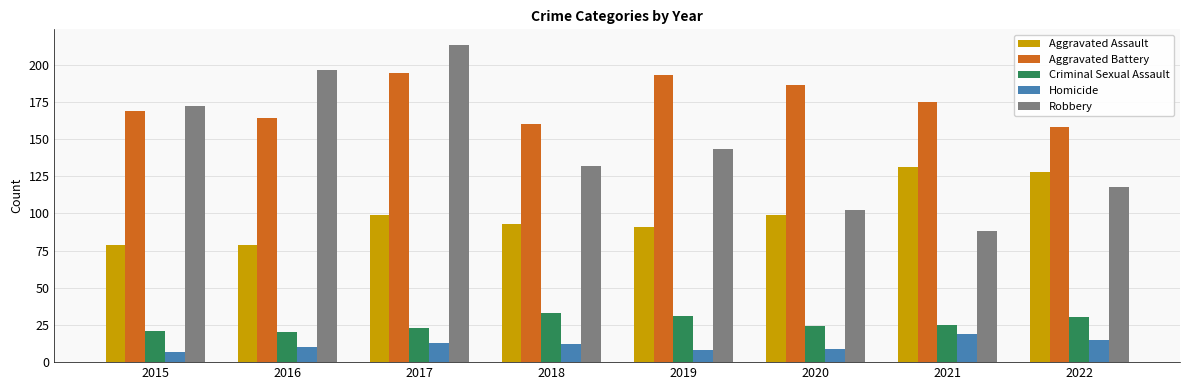

Reading left to right, extract all data points from this chart.

Aggravated Assault: 2015=79	2016=79	2017=99	2018=93	2019=91	2020=99	2021=131	2022=128
Aggravated Battery: 2015=169	2016=164	2017=194	2018=160	2019=193	2020=186	2021=175	2022=158
Criminal Sexual Assault: 2015=21	2016=20	2017=23	2018=33	2019=31	2020=24	2021=25	2022=30
Homicide: 2015=7	2016=10	2017=13	2018=12	2019=8	2020=9	2021=19	2022=15
Robbery: 2015=172	2016=196	2017=213	2018=132	2019=143	2020=102	2021=88	2022=118